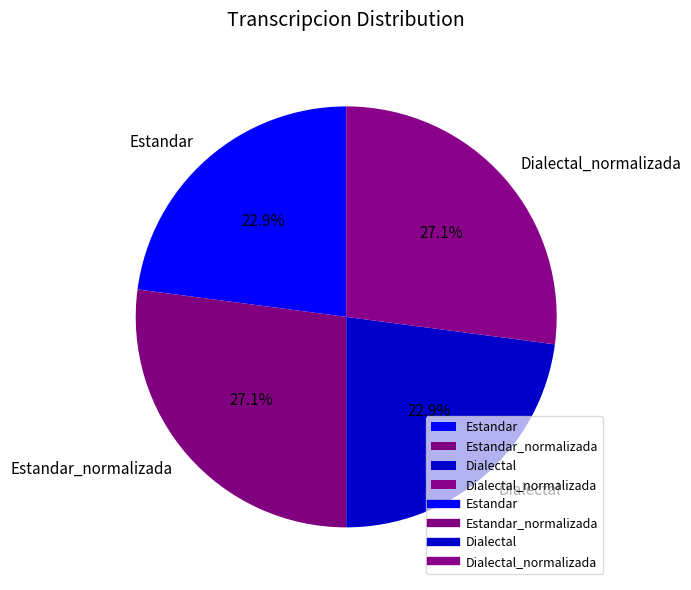

Is there any slice that represents more than half of the pie?

No